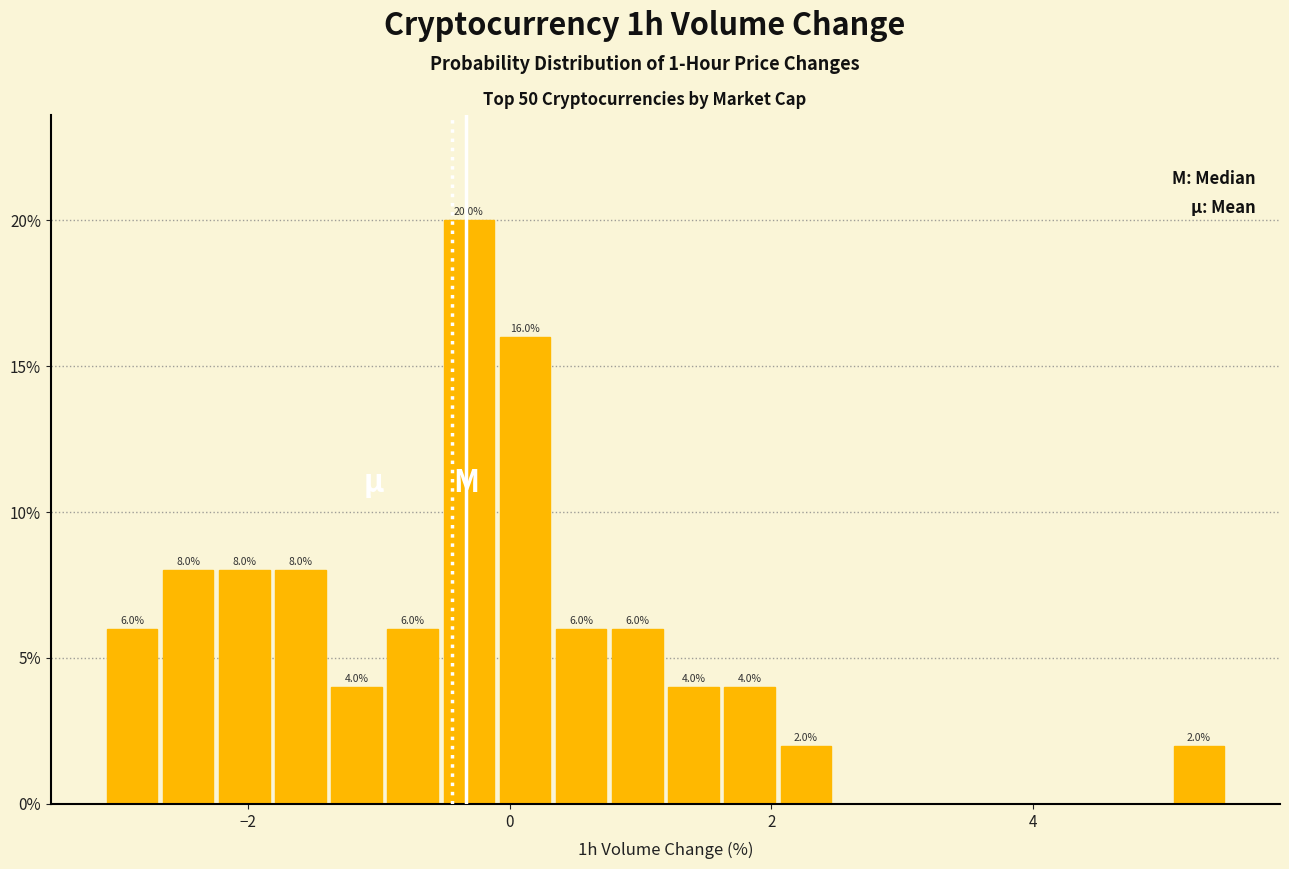

Around what value on the x-axis is the tallest bar? Give the approximate position of its centre, as read against the axis.

-0.4